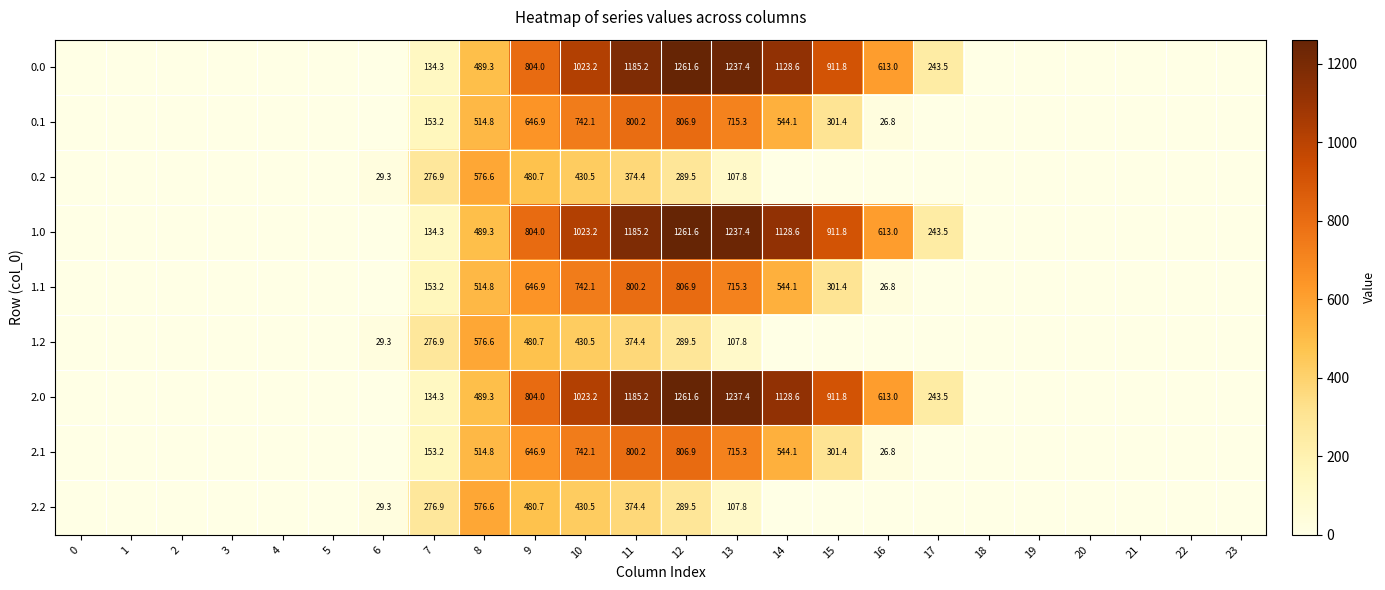

The 1.2 series shows 430.5 at 10. True or false?

True